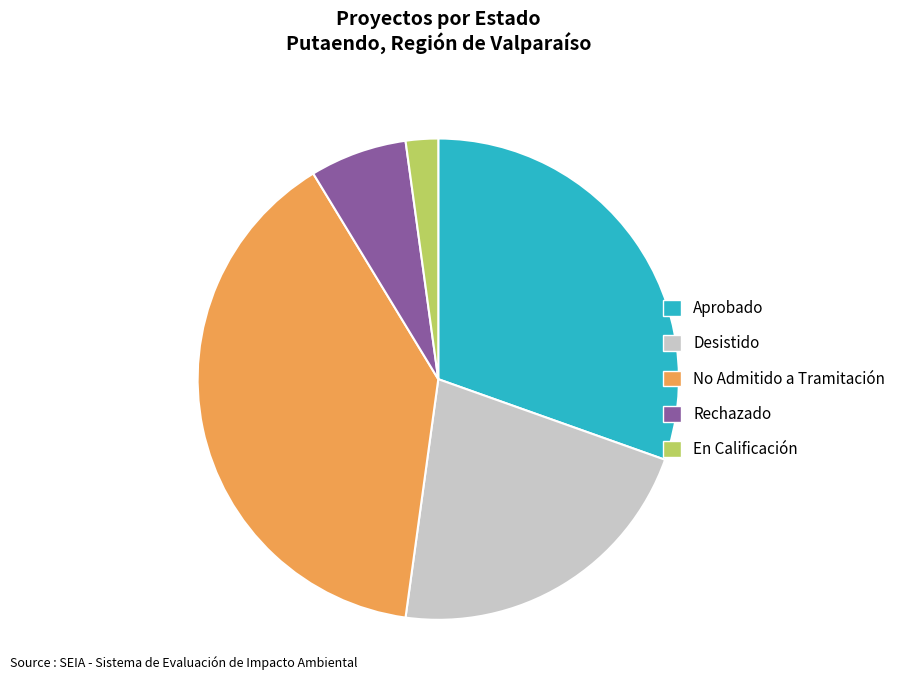

Between Rechazado and En Calificación, which is larger?

Rechazado